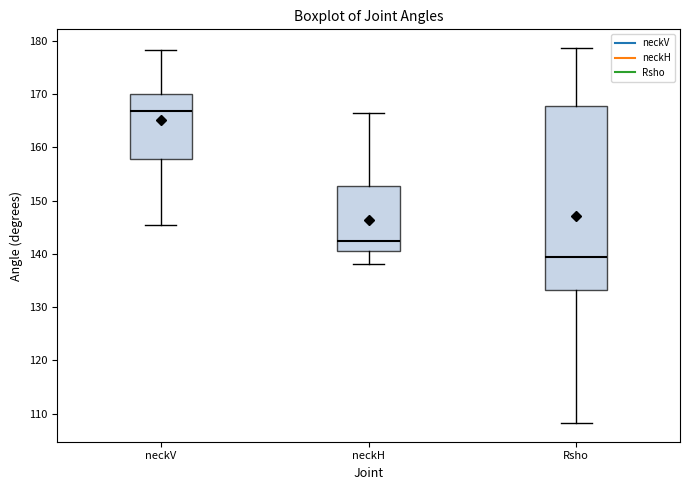

Reading left to right, read every box against the y-axis: the position of its median line, the range the box covers, and the ends of its whiskers. The values are not printed on the chart, so give them approximately, as read against the axis.

neckV: median 167, box 158 to 170, whiskers 145 to 178
neckH: median 142, box 141 to 153, whiskers 138 to 166
Rsho: median 139, box 133 to 168, whiskers 108 to 179